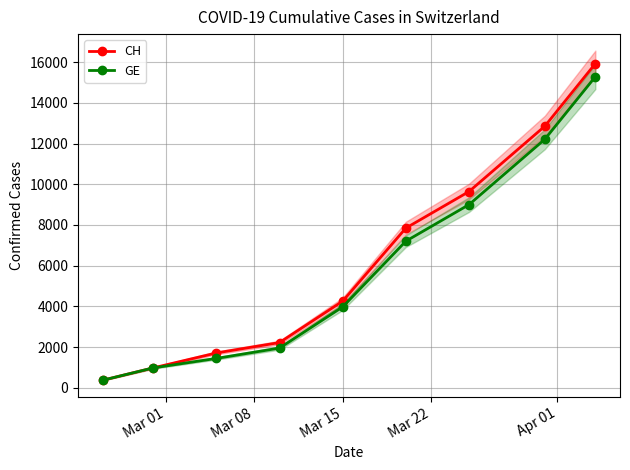

What are all the series names shown in the legend?

CH, GE